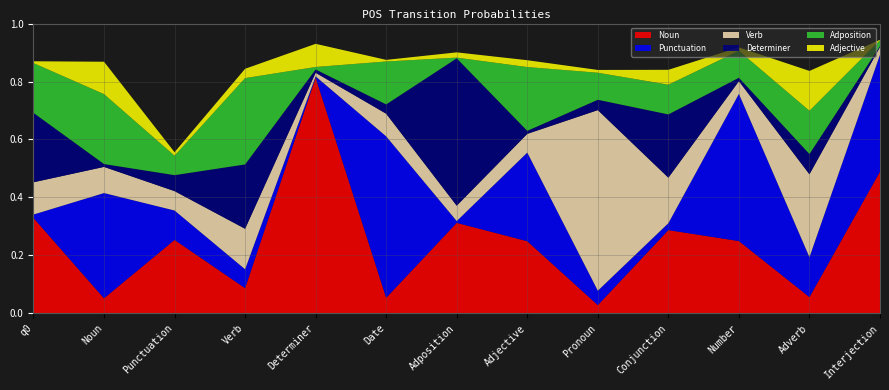

Reading right to left, transcribe all the data shown in this chart.

Noun: 0.5	0.1	0.2	0.3	0.0	0.2	0.3	0.1	0.8	0.1	0.3	0.1	0.3
Punctuation: 0.4	0.1	0.5	0.0	0.0	0.3	0.0	0.6	0.0	0.1	0.1	0.4	0.0
Verb: 0.0	0.3	0.0	0.2	0.6	0.1	0.1	0.1	0.0	0.1	0.1	0.1	0.1
Determiner: 0.0	0.1	0.0	0.2	0.0	0.0	0.5	0.0	0.0	0.2	0.1	0.0	0.2
Adposition: 0.0	0.1	0.1	0.1	0.1	0.2	0.0	0.1	0.0	0.3	0.1	0.2	0.2
Adjective: 0.0	0.1	0.0	0.1	0.0	0.0	0.0	0.0	0.1	0.0	0.0	0.1	0.0